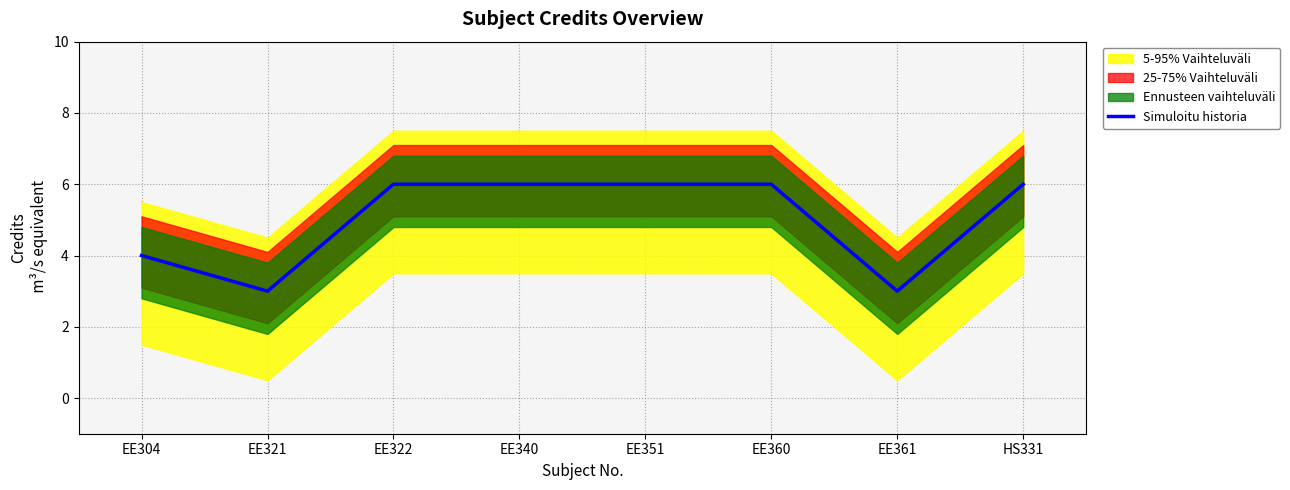

Reading left to right, extract all data points from this chart.

4	3	6	6	6	6	3	6